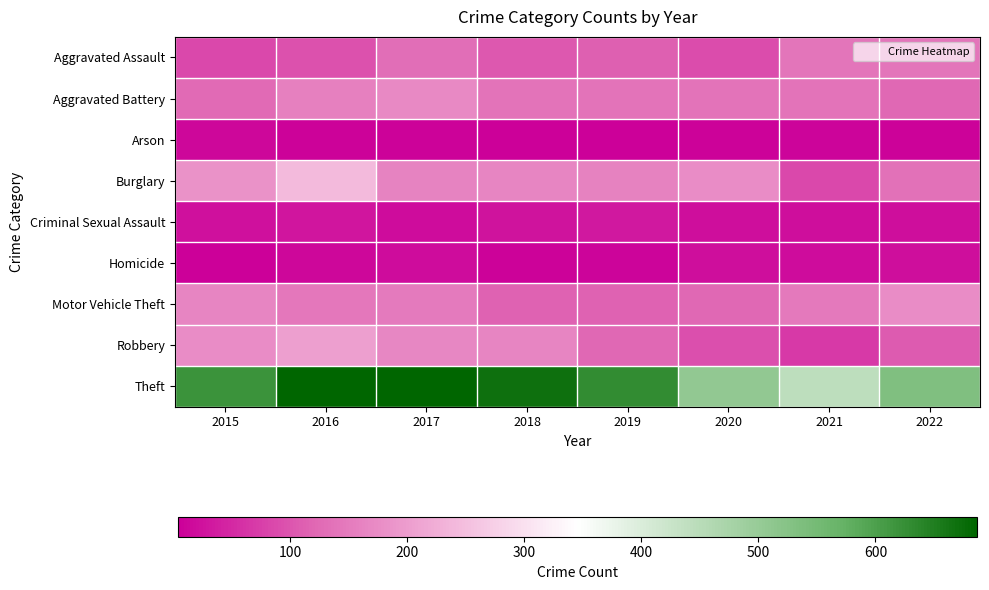

What is the spread (max minus min) of values at 2022?

525